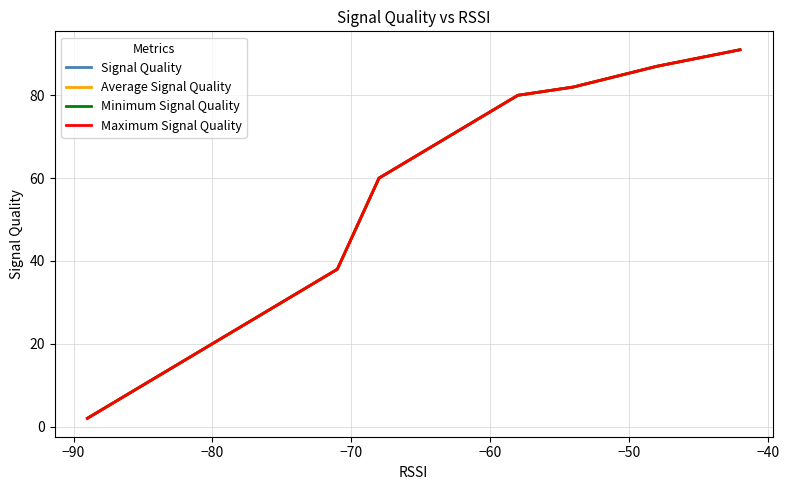

True or false: Signal Quality has more than 0 points higher than both neighbors.

False